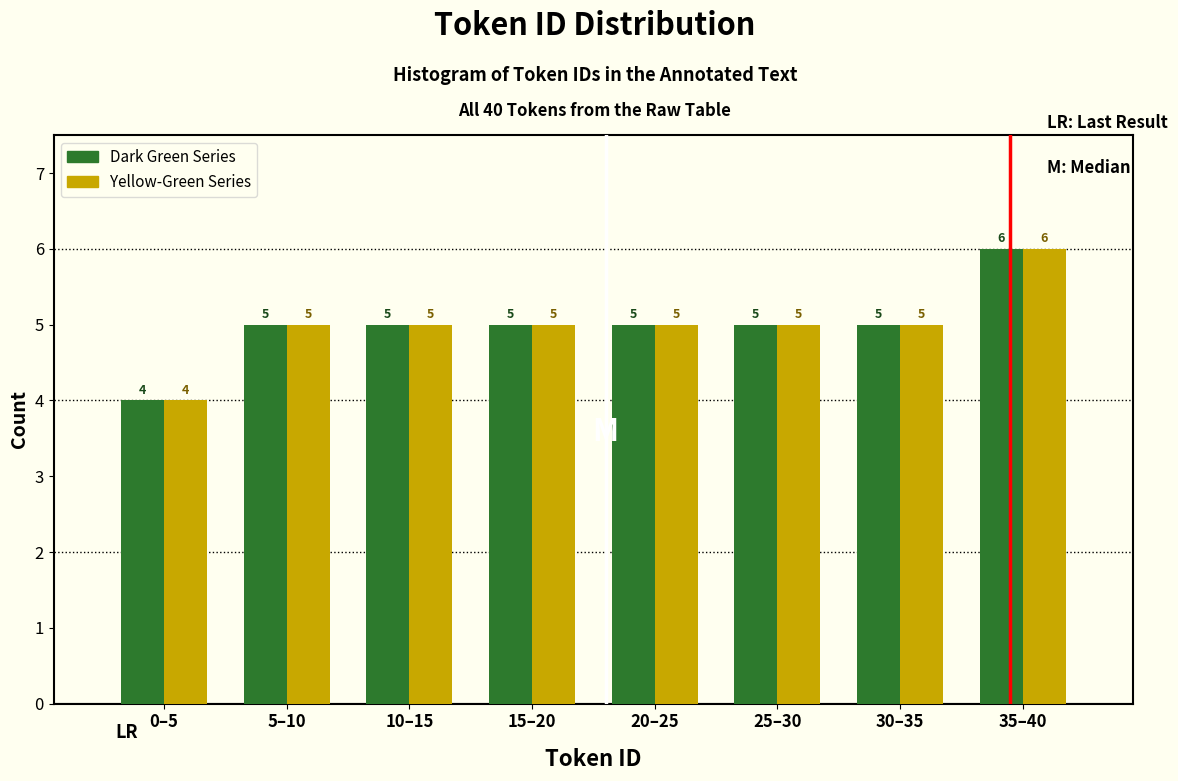

Reading left to right, transcribe all the data shown in this chart.

Dark Green Series: 0–5=4	5–10=5	10–15=5	15–20=5	20–25=5	25–30=5	30–35=5	35–40=6
Yellow-Green Series: 0–5=4	5–10=5	10–15=5	15–20=5	20–25=5	25–30=5	30–35=5	35–40=6